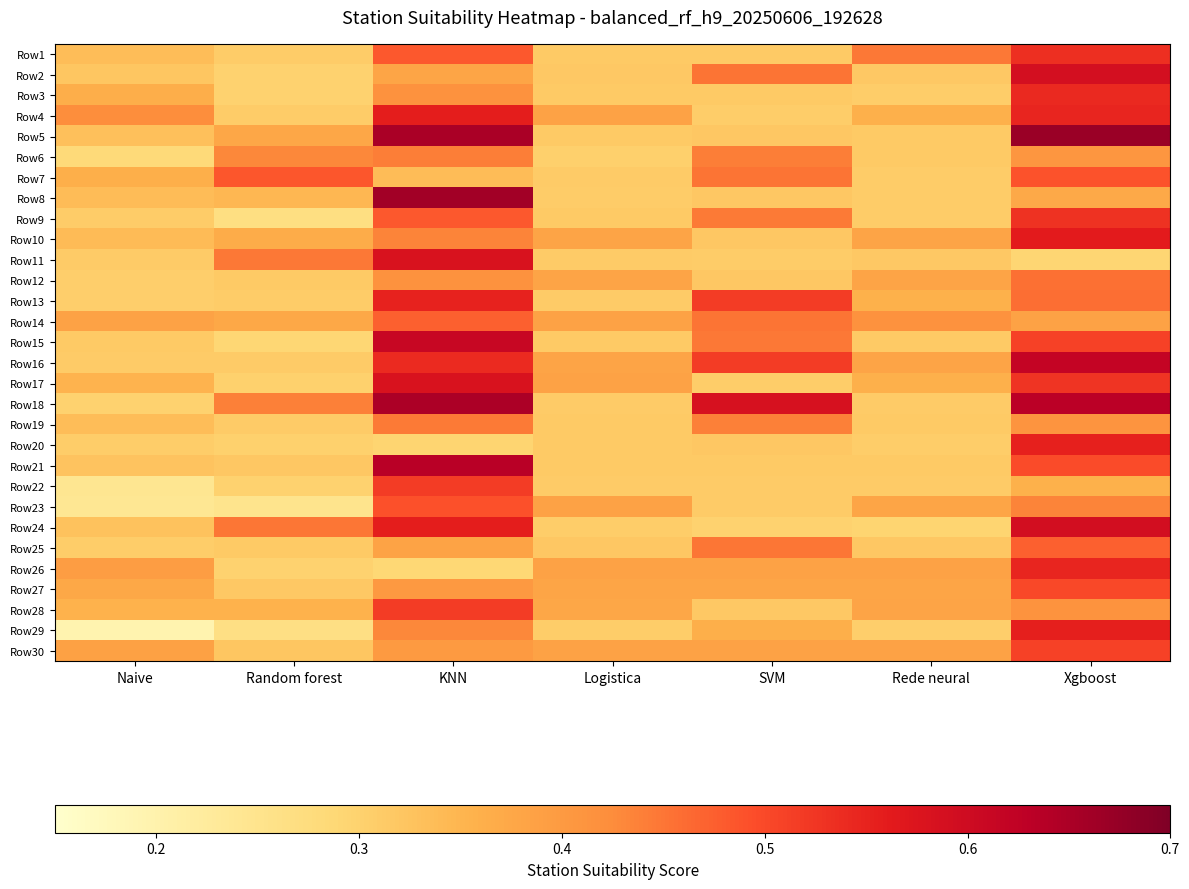

At which category is the sum across all series the highest?

Xgboost